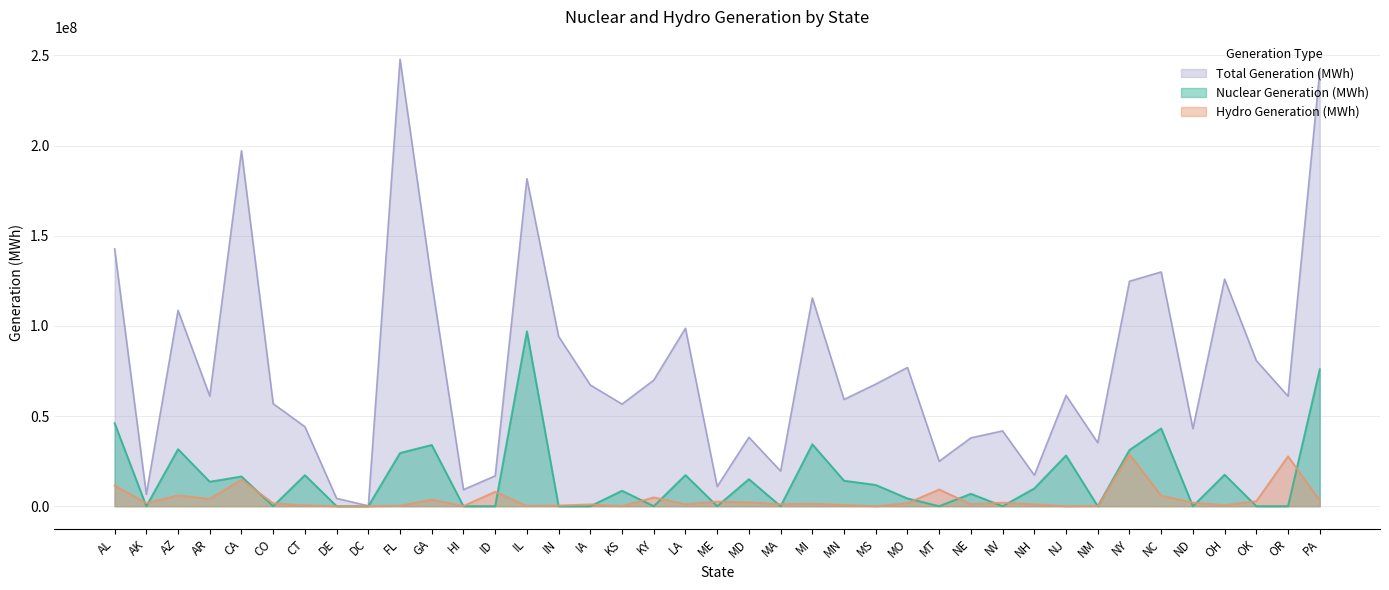

At NM, list the series in order from largest to smallest.

Total Generation (MWh), Hydro Generation (MWh), Nuclear Generation (MWh)